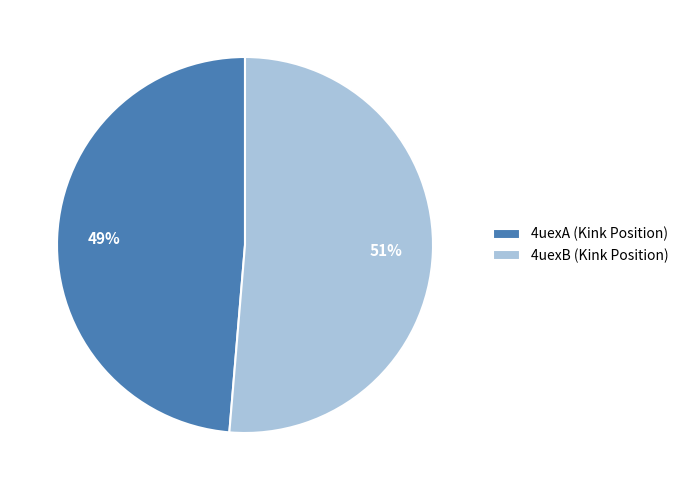

Does 4uexA account for over 50% of the chart?

No